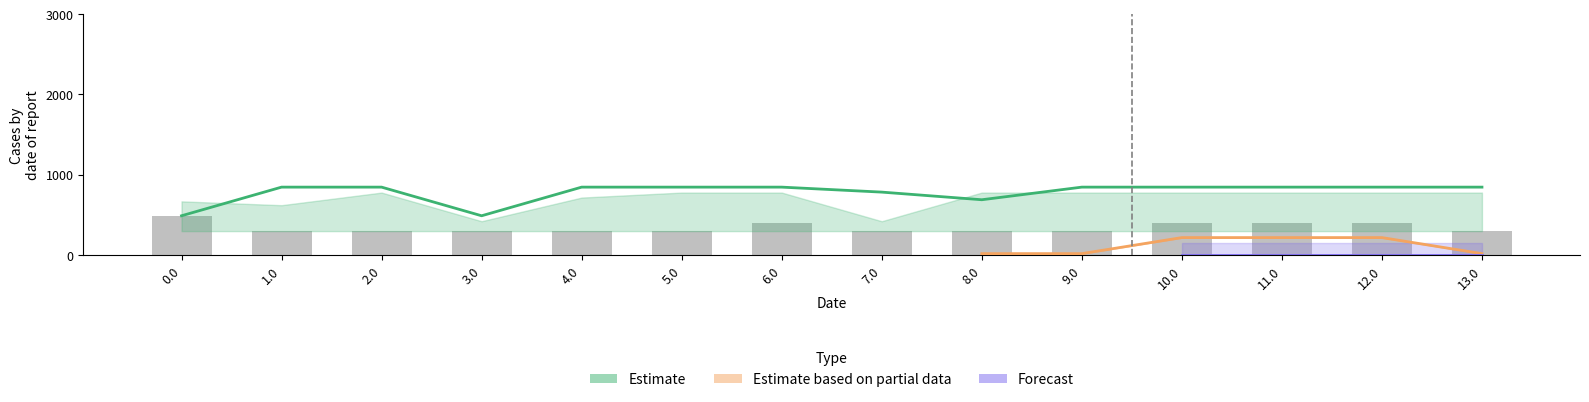

Where is the data nearest to the value 390?

6.0